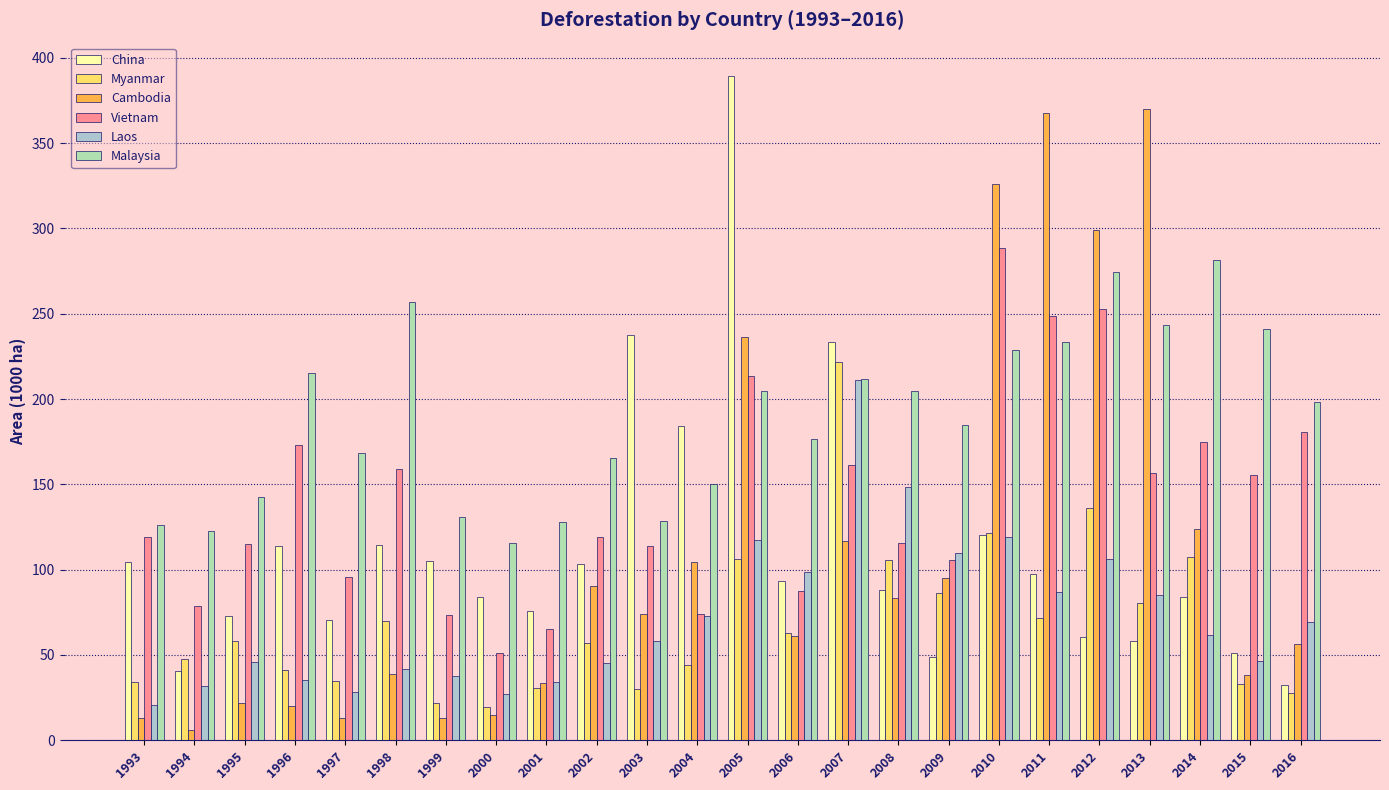

What are all the series names shown in the legend?

China, Myanmar, Cambodia, Vietnam, Laos, Malaysia